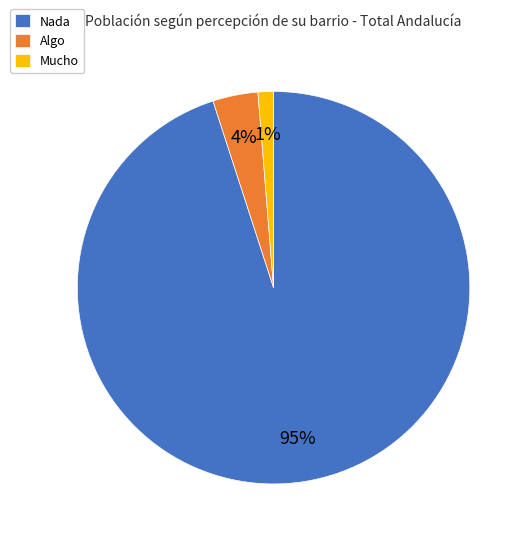

To the nearest percent, what is the difference between the largest and smallest slice percentages?

94%